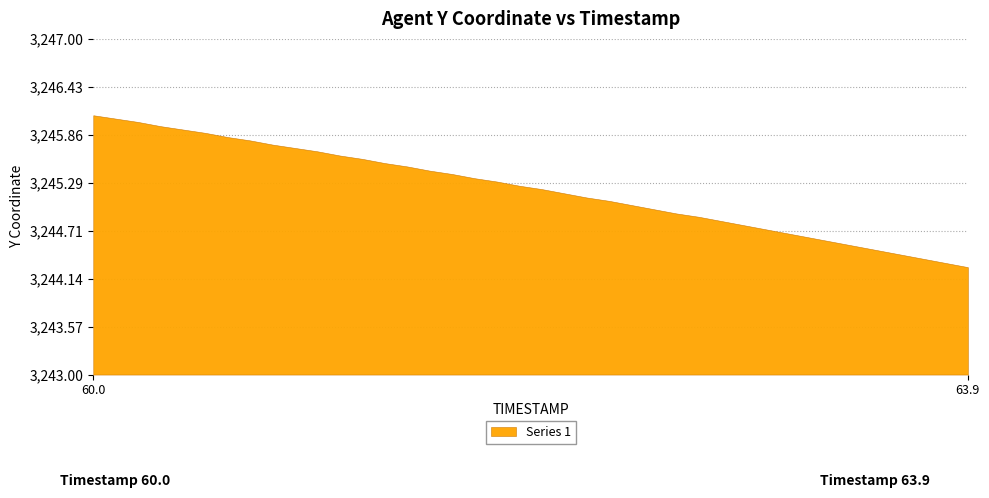

Reading left to right, transcribe all the data shown in this chart.

60.0=3246.1	60.1=3246.1	60.2=3246.0	60.3=3246.0	60.4=3245.9	60.5=3245.9	60.6=3245.8	60.7=3245.8	60.8=3245.7	60.9=3245.7	61.0=3245.7	61.1=3245.6	61.2=3245.6	61.3=3245.5	61.4=3245.5	61.5=3245.4	61.6=3245.4	61.7=3245.3	61.8=3245.3	61.9=3245.2	62.0=3245.2	62.1=3245.2	62.2=3245.1	62.3=3245.1	62.4=3245.0	62.5=3245.0	62.6=3244.9	62.7=3244.9	62.8=3244.8	62.9=3244.8	63.0=3244.7	63.1=3244.7	63.2=3244.6	63.3=3244.6	63.4=3244.5	63.5=3244.5	63.6=3244.4	63.7=3244.4	63.8=3244.3	63.9=3244.3